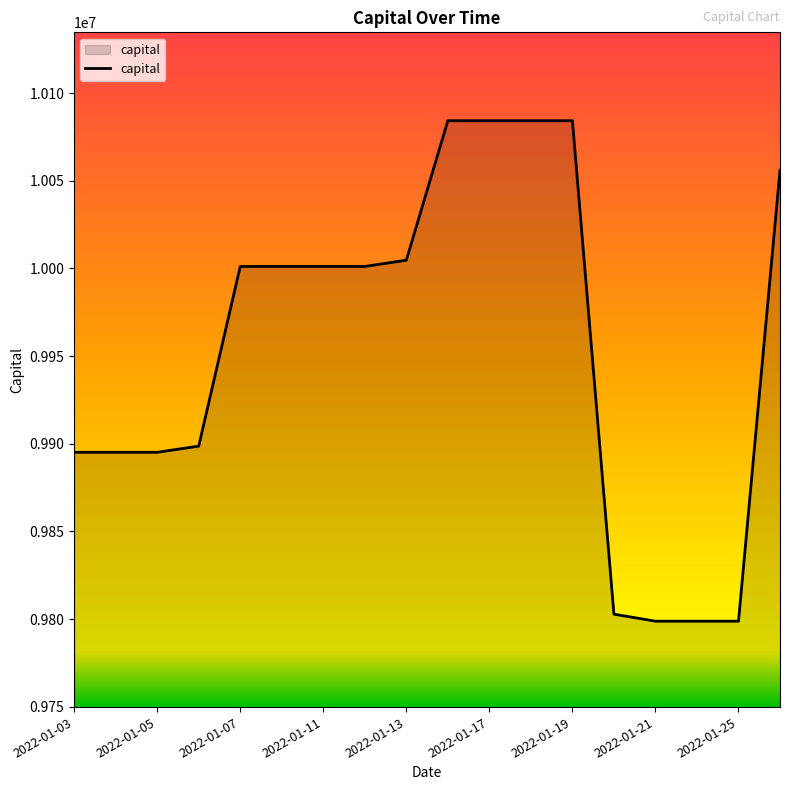

What is the maximum value shown in the chart?

10084225.6